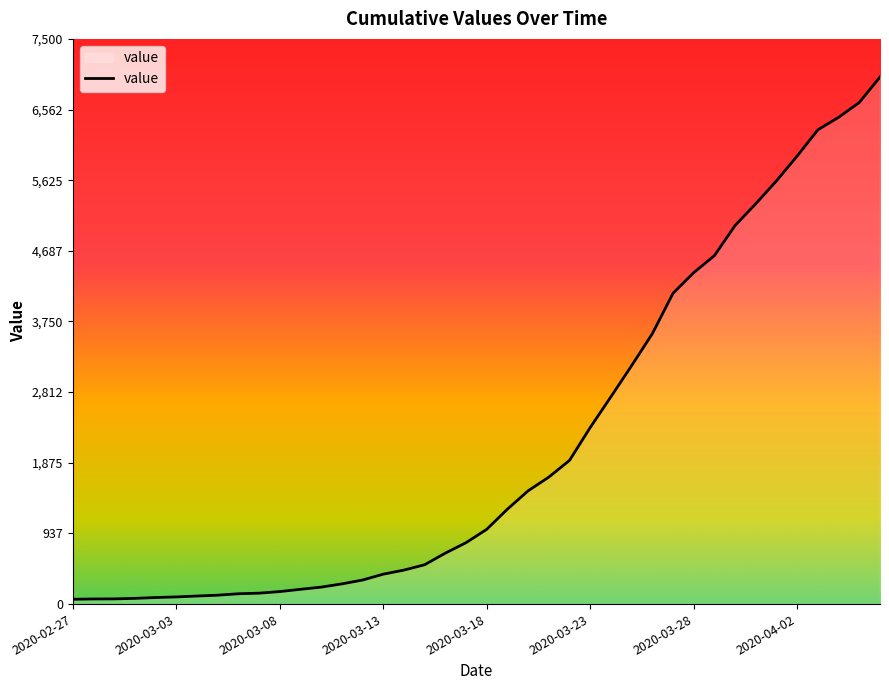

What is the maximum value shown in the chart?

6994